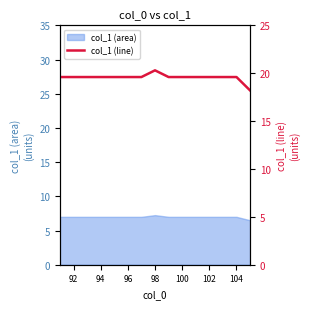

The value of col_1 (area) at 102 is 7.0. True or false?

True